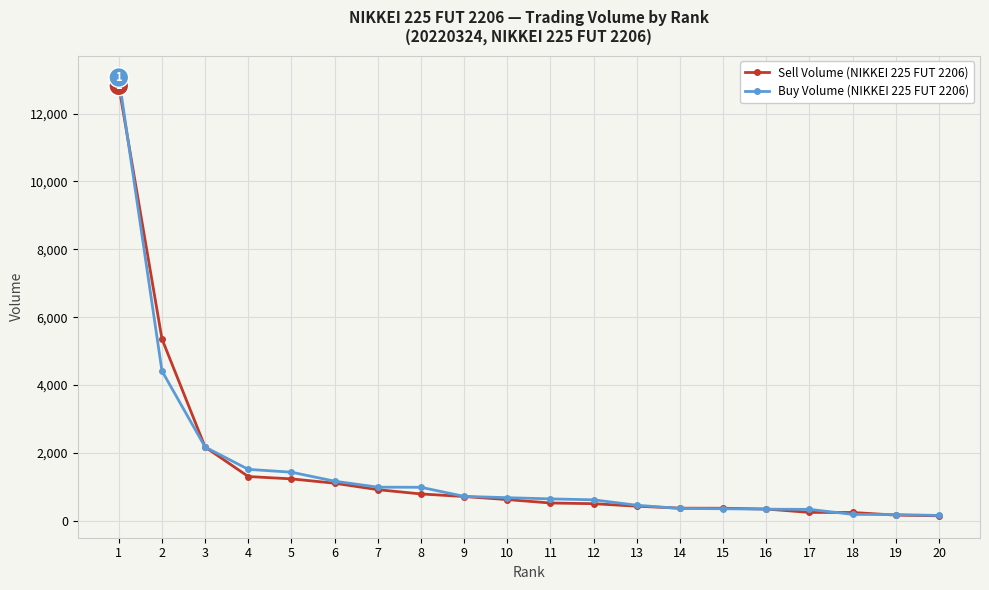

Rank the series by their maximum value, from lowest to highest.

Sell Volume (NIKKEI 225 FUT 2206), Buy Volume (NIKKEI 225 FUT 2206)